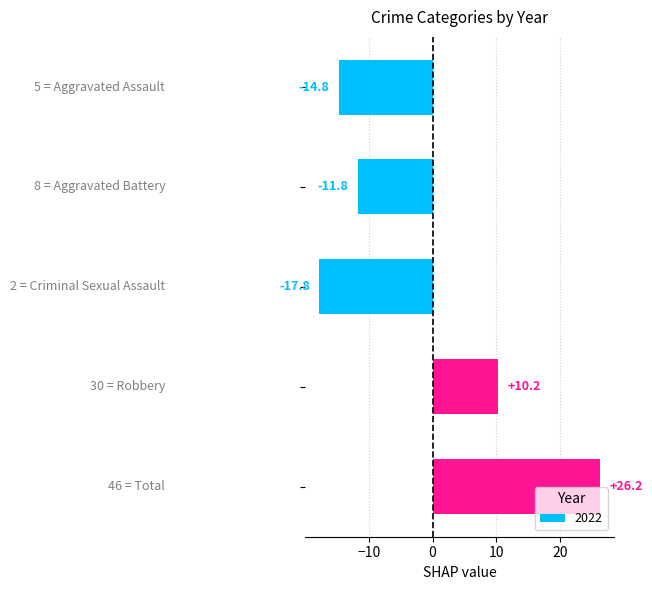

What is the minimum value shown in the chart?

-17.8